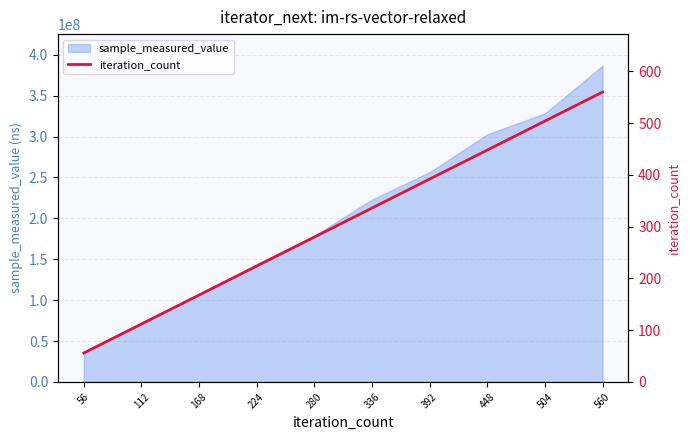

How many values are below 336?

5